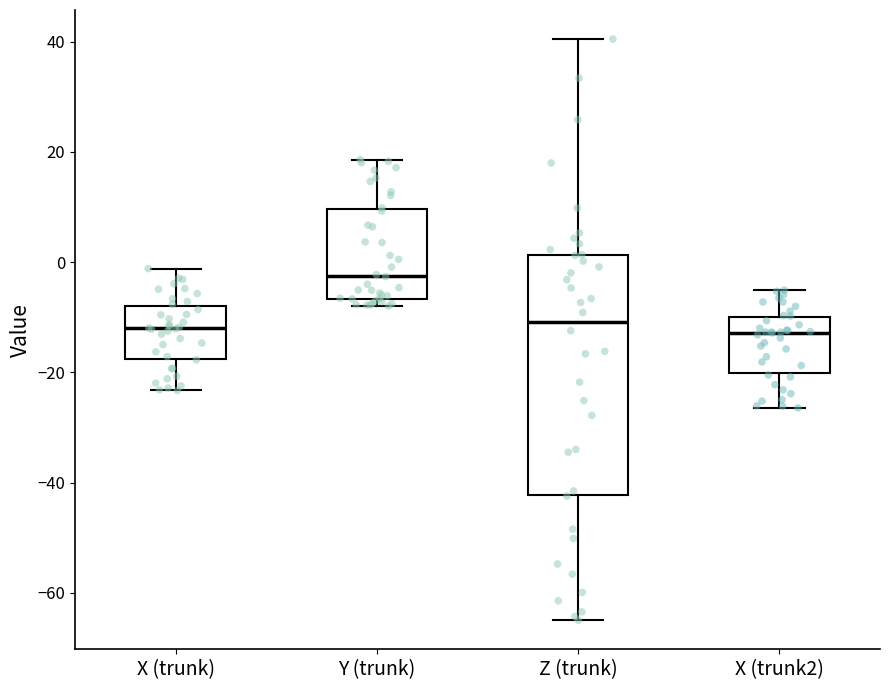

Reading left to right, transcribe this box plot: for each box, give where its median line is, the range the box spans, and where its two whiskers end, as read against the y-axis. The values are not printed on the chart, so give them approximately, as read against the axis.

X (trunk): median -12, box -18 to -8, whiskers -24 to -2
Y (trunk): median -2, box -6 to 10, whiskers -8 to 18
Z (trunk): median -10, box -42 to 2, whiskers -64 to 40
X (trunk2): median -12, box -20 to -10, whiskers -26 to -6